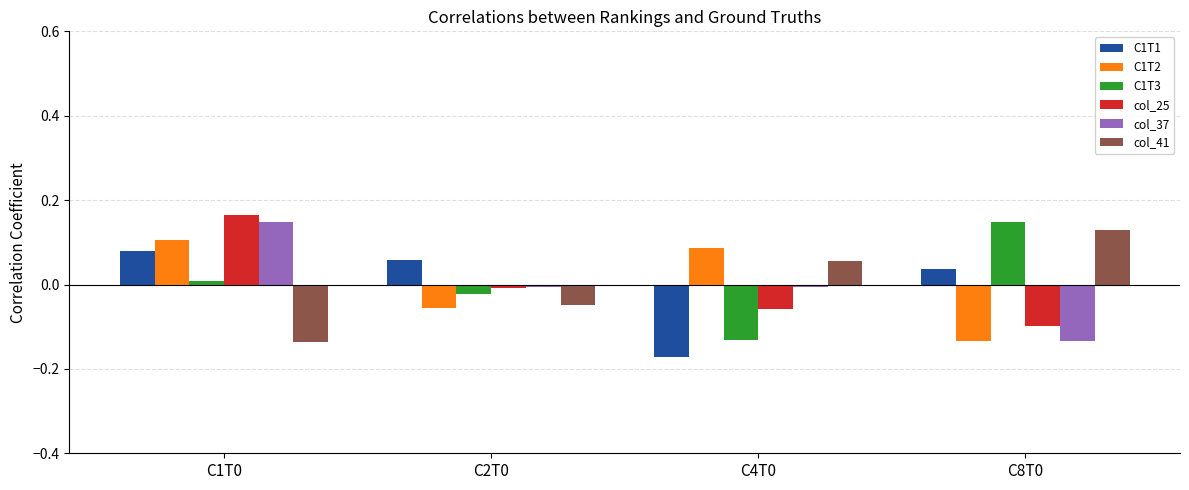

The value of C1T2 at C8T0 is -0.1. True or false?

True